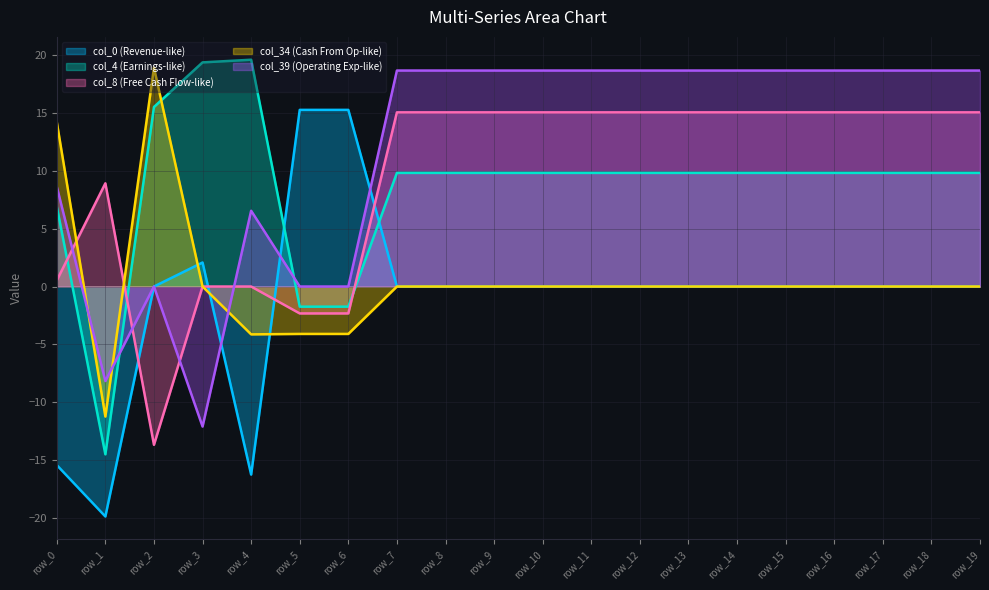

Reading left to right, transcribe all the data shown in this chart.

col_0: -15.4	-19.9	0.0	2.1	-16.3	15.3	15.3	0.0	0.0	0.0	0.0	0.0	0.0	0.0	0.0	0.0	0.0	0.0	0.0	0.0
col_4: 6.9	-14.5	15.5	19.4	19.6	-1.7	-1.7	9.8	9.8	9.8	9.8	9.8	9.8	9.8	9.8	9.8	9.8	9.8	9.8	9.8
col_8: 0.5	8.9	-13.7	0.0	0.0	-2.3	-2.3	15.0	15.0	15.0	15.0	15.0	15.0	15.0	15.0	15.0	15.0	15.0	15.0	15.0
col_34: 14.2	-11.2	18.9	0.0	-4.1	-4.1	-4.1	0.0	0.0	0.0	0.0	0.0	0.0	0.0	0.0	0.0	0.0	0.0	0.0	0.0
col_39: 8.6	-8.2	0.0	-12.1	6.5	0.0	0.0	18.7	18.7	18.7	18.7	18.7	18.7	18.7	18.7	18.7	18.7	18.7	18.7	18.7